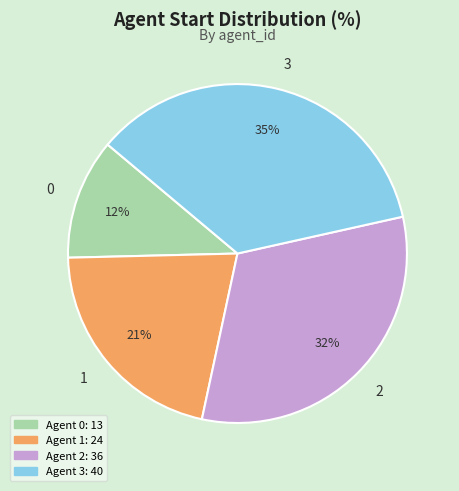

Is there a majority slice in this chart?

No